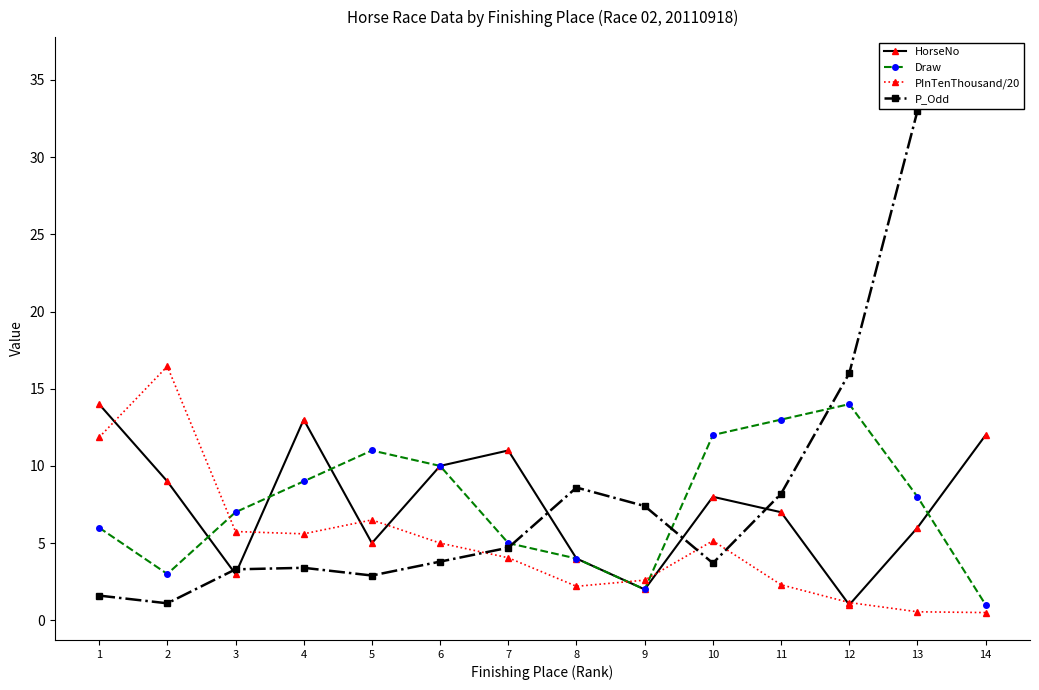

What is the average value of the Draw series?

7.5